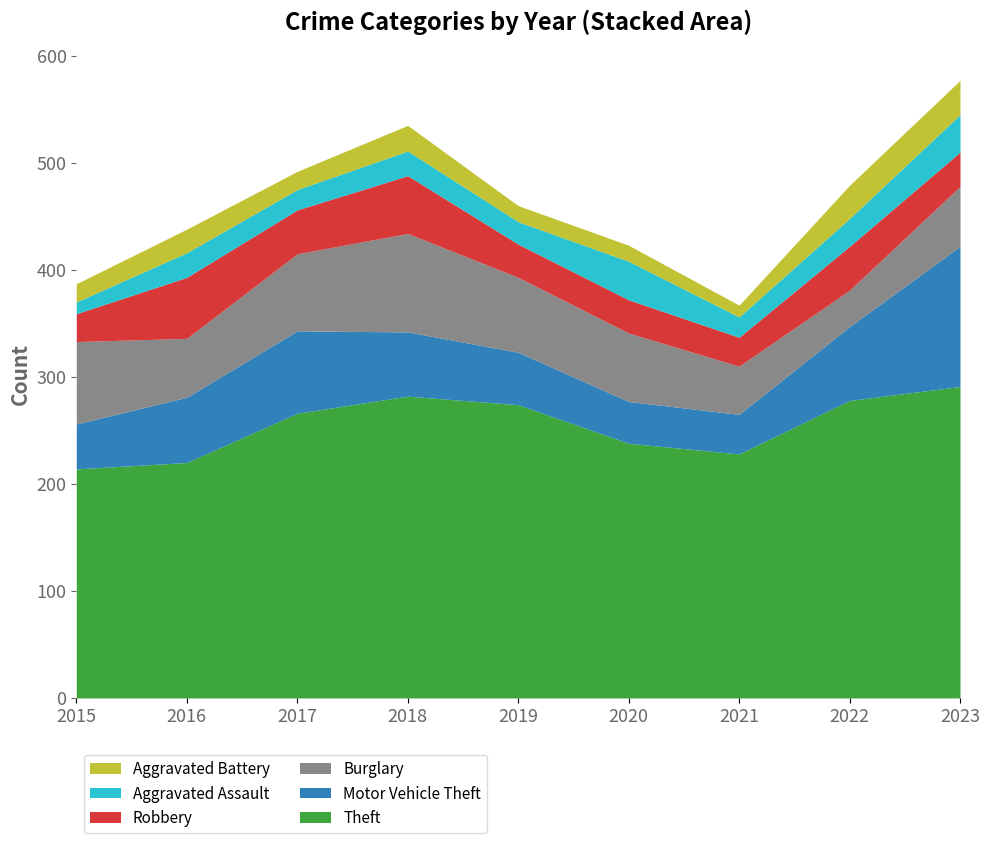

What is the sum of the Robbery values at 2018 and 2020?

85